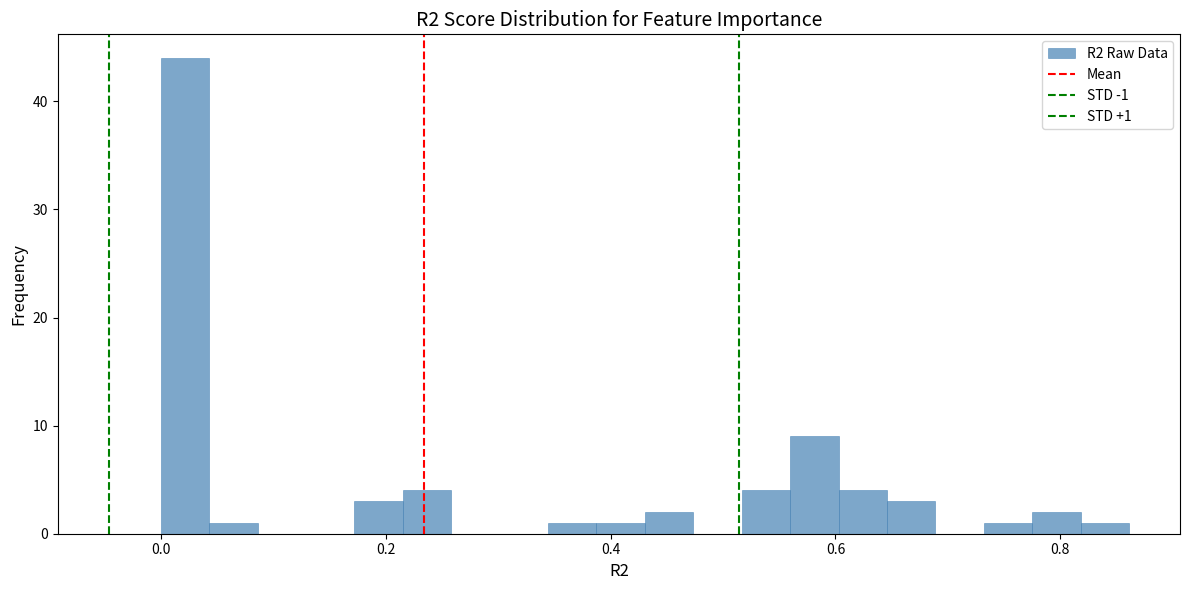

Read against the x-axis, roughly where is the centre of the tallest bar?

0.02